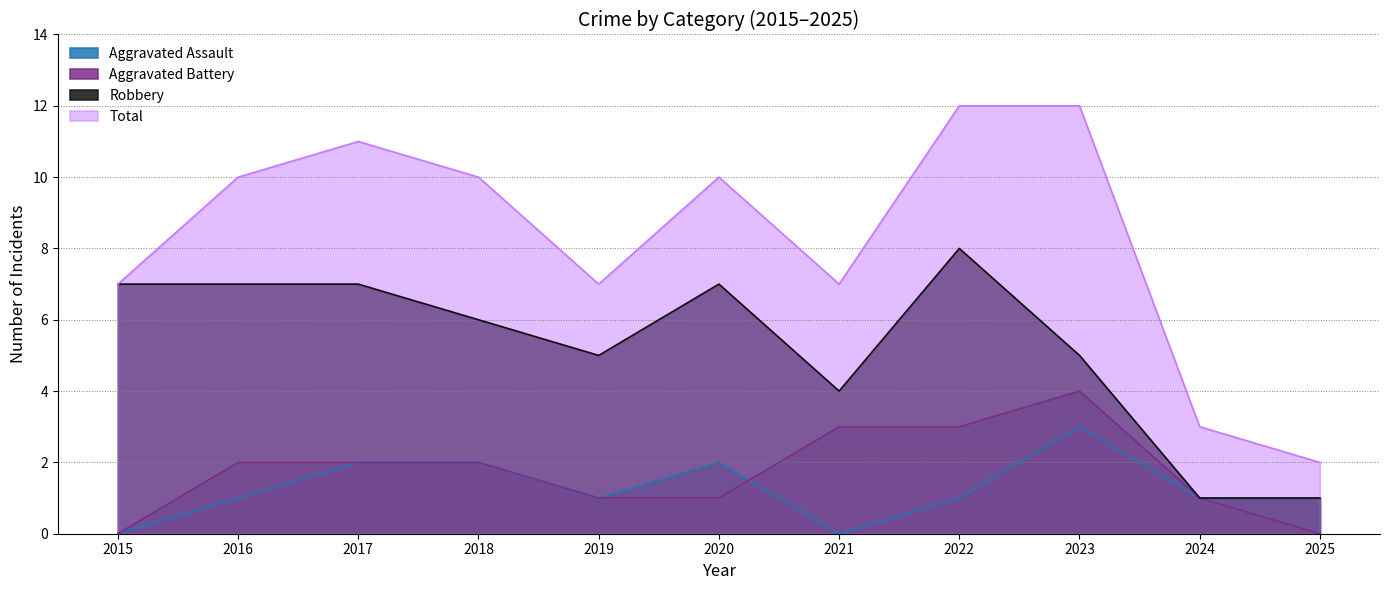

True or false: Robbery has a value of 7 at 2017.

True